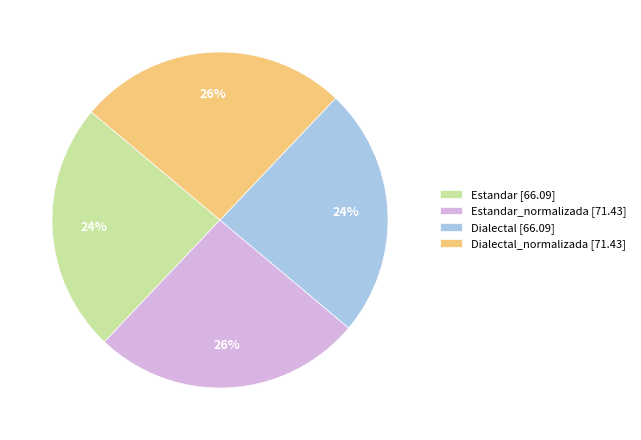

Do Dialectal [66.09] and Estandar [66.09] together represent more than half of the pie?

No